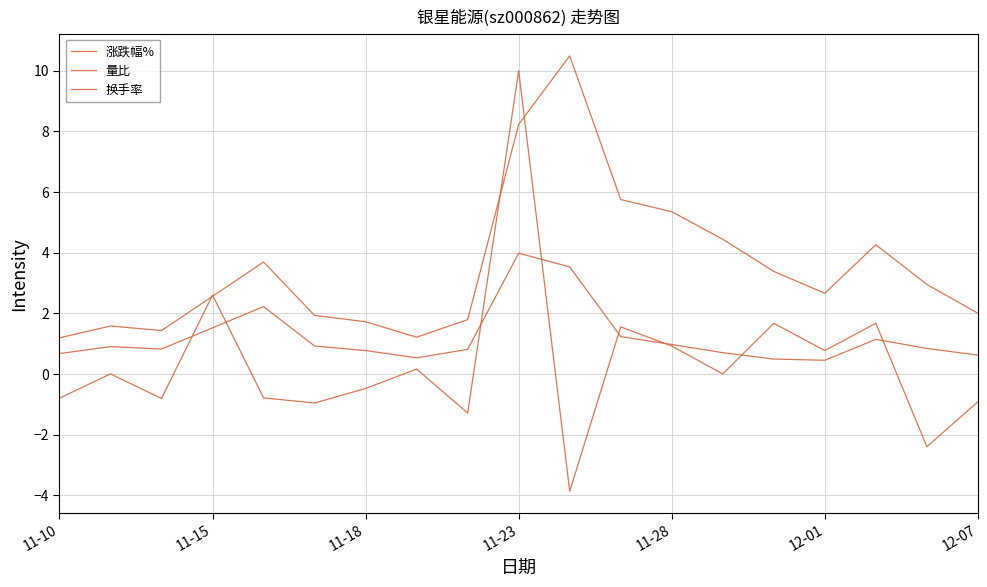

Where do 换手率 and 涨跌幅% first cross each other?

11-18 and 11-23